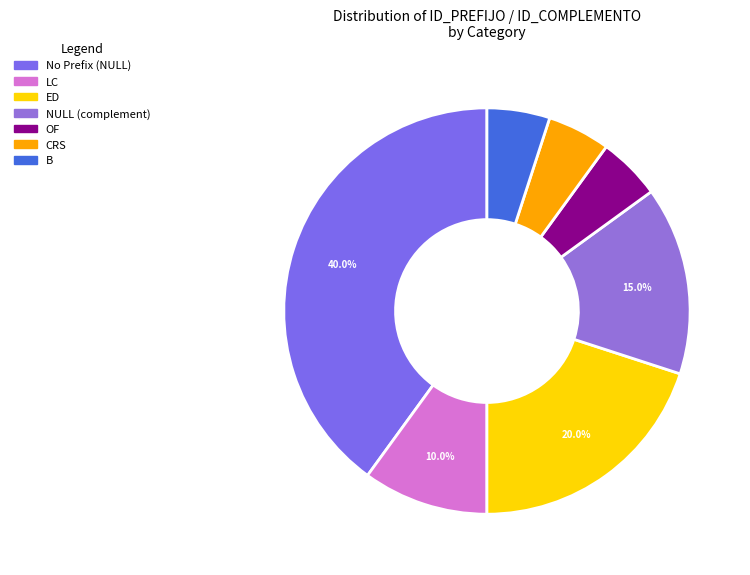

How many slices are in this pie chart?

7